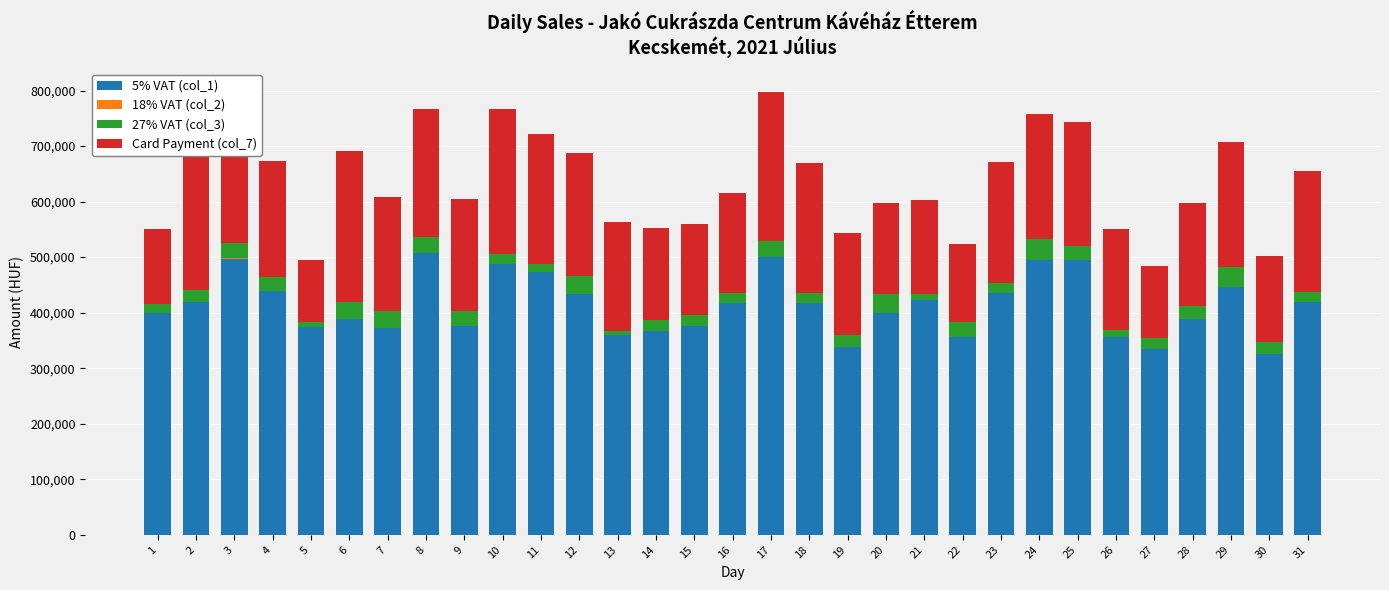

How many values in the 27% VAT (col_3) series exceed 22200?

15